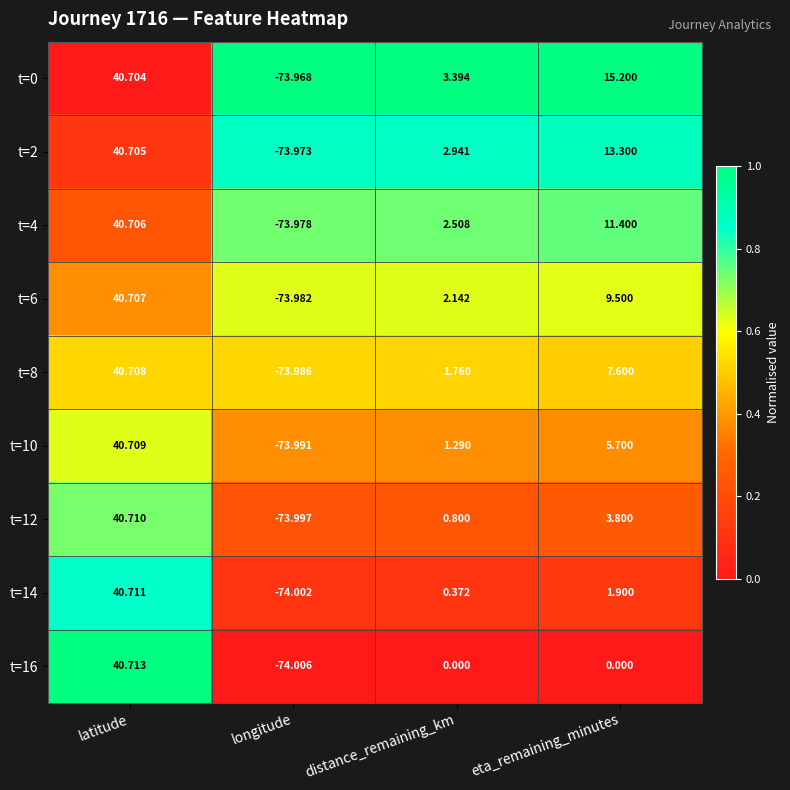

Where does the t=2 series first go above 13?

latitude